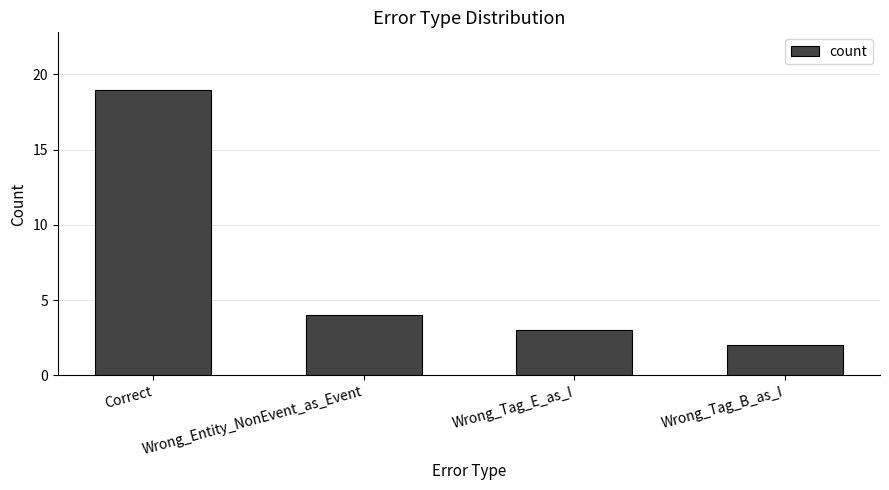

What is the difference between the maximum and minimum values?

17